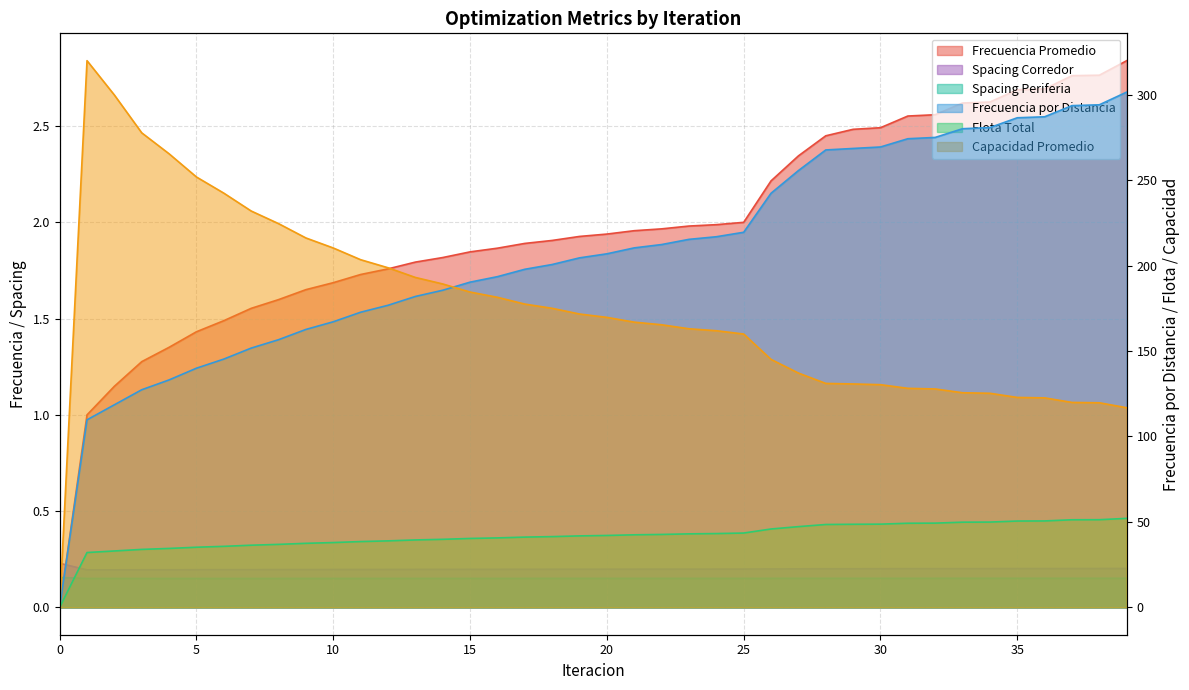

True or false: Frecuencia Promedio has more than 2 interior local peaks.

False